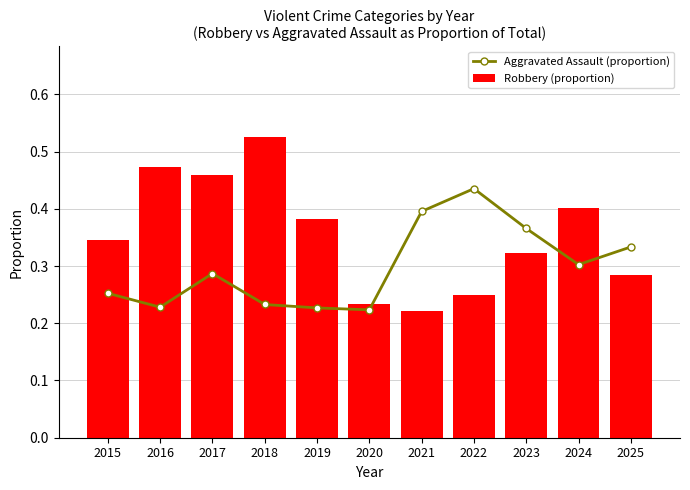

Between 2019 and 2016, which is larger?

2016